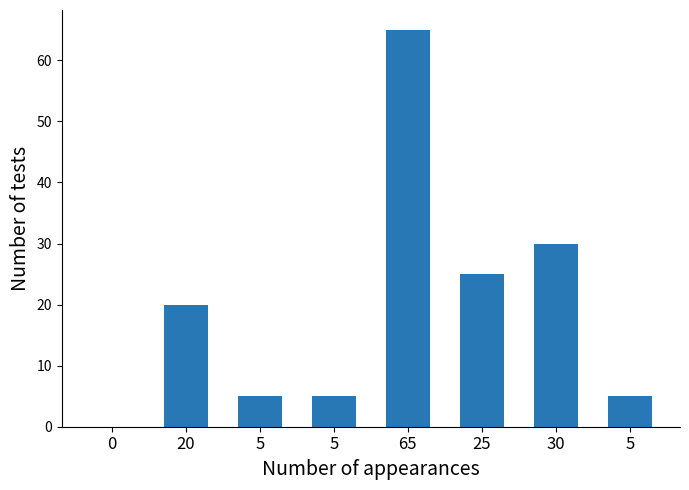

What is the sum of all values?

155